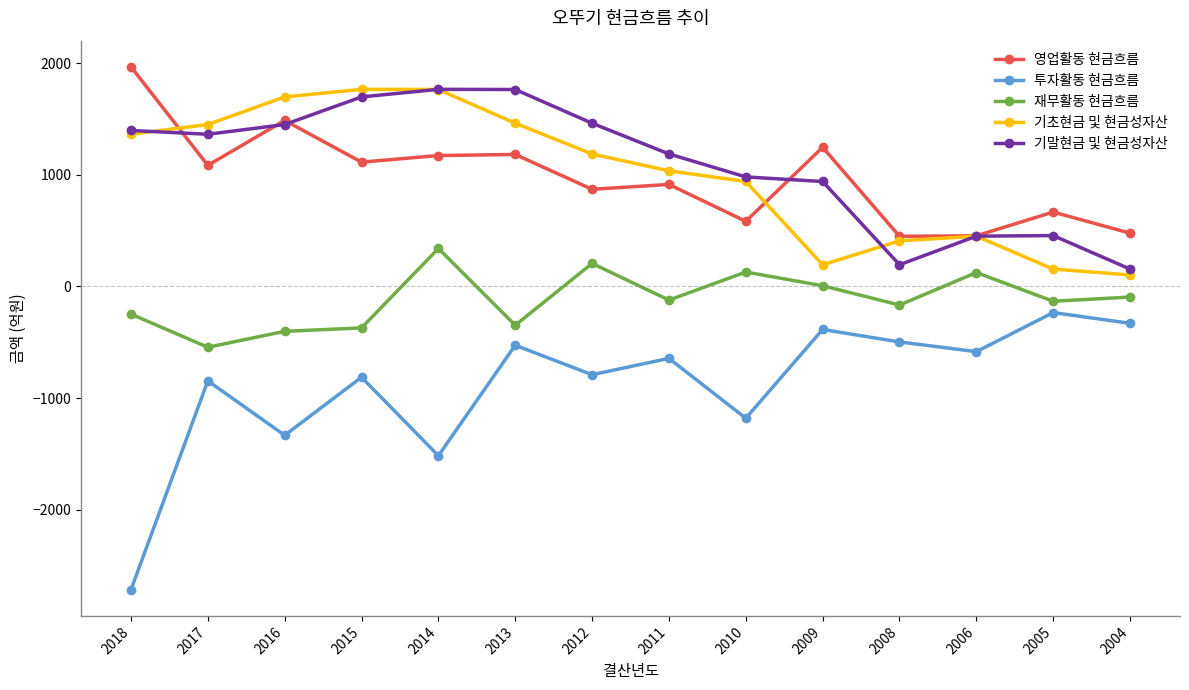

Which series has the largest total across all categories?

기말현금 및 현금성자산